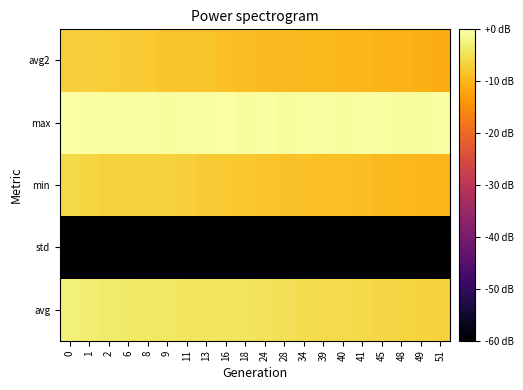

What is the total value across all series at 18?

-190.5